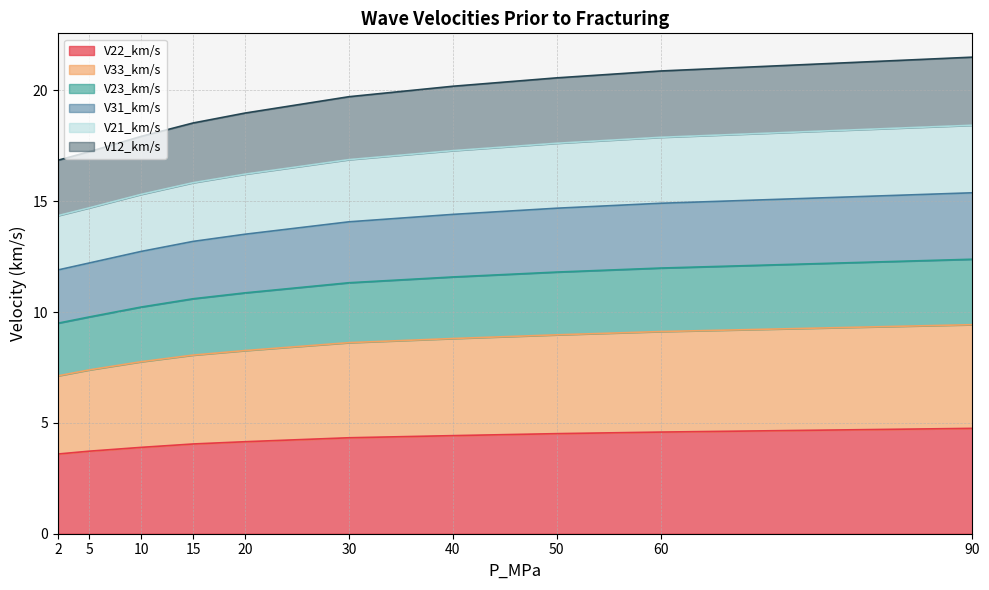

Which has a higher value, 40 or 10?

40